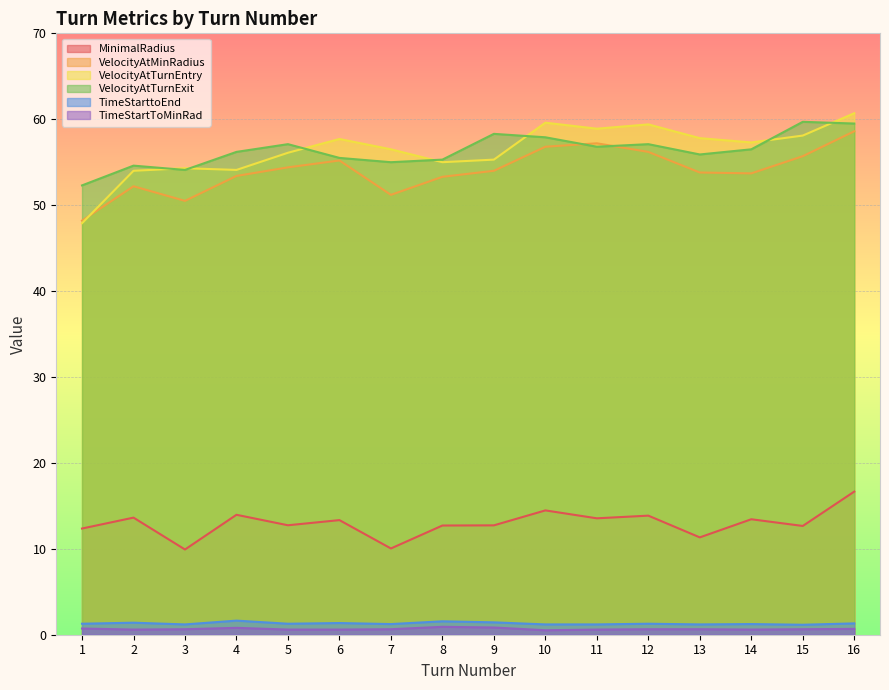

True or false: TimeStarttoEnd and VelocityAtMinRadius intersect in this chart.

False